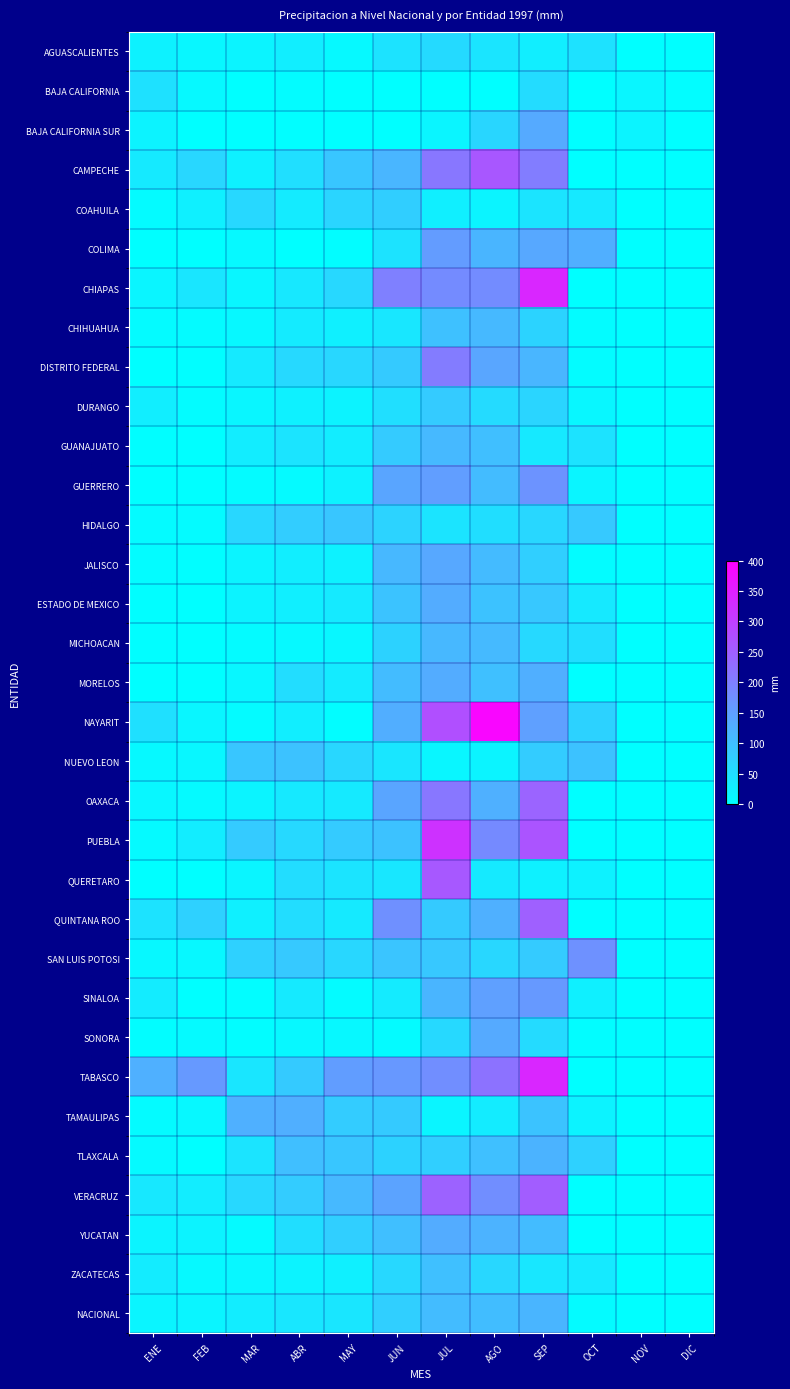

Reading left to right, what are all the values shown in this chart?

AGUASCALIENTES: ENE=20.8	FEB=13.9	MAR=17.5	ABR=27.6	MAY=10.8	JUN=44.5	JUL=58.4	AGO=41.9	SEP=26.6	OCT=45.9	NOV=0.0	DIC=0.0
BAJA CALIFORNIA: ENE=47.3	FEB=10.3	MAR=0.0	ABR=4.8	MAY=0.1	JUN=0.9	JUL=0.2	AGO=0.0	SEP=55.4	OCT=0.2	NOV=15.5	DIC=4.0
BAJA CALIFORNIA SUR: ENE=19.0	FEB=0.4	MAR=0.0	ABR=2.5	MAY=1.0	JUN=1.1	JUL=15.7	AGO=64.8	SEP=133.6	OCT=0.5	NOV=18.0	DIC=0.0
CAMPECHE: ENE=33.9	FEB=63.7	MAR=21.9	ABR=51.2	MAY=89.2	JUN=114.1	JUL=213.5	AGO=263.9	SEP=204.4	OCT=0.0	NOV=0.0	DIC=0.0
COAHUILA: ENE=7.7	FEB=24.5	MAR=61.3	ABR=31.5	MAY=66.2	JUN=77.2	JUL=25.9	AGO=17.3	SEP=43.2	OCT=35.0	NOV=0.0	DIC=0.0
COLIMA: ENE=0.8	FEB=0.0	MAR=9.5	ABR=1.3	MAY=4.2	JUN=45.3	JUL=155.5	AGO=116.0	SEP=137.4	OCT=125.0	NOV=0.0	DIC=0.0
CHIAPAS: ENE=17.0	FEB=39.7	MAR=14.4	ABR=37.3	MAY=62.4	JUN=198.8	JUL=181.5	AGO=180.6	SEP=339.8	OCT=0.0	NOV=0.0	DIC=0.0
CHIHUAHUA: ENE=7.8	FEB=7.8	MAR=12.4	ABR=32.8	MAY=24.2	JUN=37.9	JUL=97.8	AGO=110.1	SEP=68.3	OCT=5.9	NOV=0.0	DIC=0.0
DISTRITO FEDERAL: ENE=1.3	FEB=1.7	MAR=33.2	ABR=60.2	MAY=63.0	JUN=84.3	JUL=204.9	AGO=139.4	SEP=114.6	OCT=5.0	NOV=0.0	DIC=0.0
DURANGO: ENE=27.1	FEB=6.2	MAR=15.0	ABR=22.5	MAY=19.2	JUN=50.6	JUL=82.5	AGO=56.5	SEP=65.9	OCT=12.6	NOV=0.0	DIC=0.0
GUANAJUATO: ENE=2.6	FEB=1.4	MAR=28.8	ABR=42.7	MAY=28.8	JUN=82.5	JUL=109.4	AGO=101.4	SEP=35.1	OCT=45.0	NOV=0.0	DIC=0.0
GUERRERO: ENE=0.1	FEB=0.0	MAR=7.3	ABR=8.8	MAY=21.0	JUN=141.6	JUL=152.9	AGO=105.2	SEP=169.7	OCT=17.0	NOV=0.0	DIC=0.0
HIDALGO: ENE=7.8	FEB=7.3	MAR=62.8	ABR=78.9	MAY=90.3	JUN=69.5	JUL=42.8	AGO=51.9	SEP=64.0	OCT=85.4	NOV=0.0	DIC=0.0
JALISCO: ENE=5.2	FEB=1.8	MAR=17.7	ABR=26.7	MAY=21.0	JUN=111.4	JUL=136.5	AGO=107.0	SEP=76.2	OCT=5.0	NOV=0.0	DIC=0.0
ESTADO DE MEXICO: ENE=2.0	FEB=1.0	MAR=19.9	ABR=25.3	MAY=33.7	JUN=93.6	JUL=129.7	AGO=96.3	SEP=86.9	OCT=35.0	NOV=0.0	DIC=0.0
MICHOACAN: ENE=2.8	FEB=0.2	MAR=7.2	ABR=10.2	MAY=12.8	JUN=70.5	JUL=111.8	AGO=109.0	SEP=60.2	OCT=52.0	NOV=0.0	DIC=0.0
MORELOS: ENE=0.3	FEB=0.3	MAR=13.0	ABR=53.5	MAY=32.4	JUN=106.2	JUL=131.2	AGO=99.7	SEP=125.0	OCT=1.0	NOV=0.0	DIC=0.0
NAYARIT: ENE=49.4	FEB=15.3	MAR=7.2	ABR=26.6	MAY=4.2	JUN=127.0	JUL=275.0	AGO=389.9	SEP=149.7	OCT=71.0	NOV=0.0	DIC=0.0
NUEVO LEON: ENE=9.8	FEB=12.6	MAR=90.3	ABR=95.7	MAY=63.5	JUN=40.1	JUL=14.4	AGO=17.3	SEP=80.6	OCT=96.2	NOV=0.0	DIC=0.0
OAXACA: ENE=12.6	FEB=8.7	MAR=17.6	ABR=34.6	MAY=33.7	JUN=141.1	JUL=213.9	AGO=124.3	SEP=243.0	OCT=0.0	NOV=0.0	DIC=0.0
PUEBLA: ENE=8.0	FEB=28.4	MAR=81.6	ABR=60.3	MAY=82.0	JUN=96.2	JUL=321.3	AGO=183.0	SEP=267.7	OCT=1.0	NOV=0.0	DIC=0.0
QUERETARO: ENE=1.1	FEB=0.0	MAR=15.7	ABR=53.8	MAY=42.2	JUN=38.4	JUL=261.3	AGO=34.0	SEP=22.9	OCT=21.0	NOV=0.0	DIC=0.0
QUINTANA ROO: ENE=45.1	FEB=73.1	MAR=24.4	ABR=53.7	MAY=34.3	JUN=174.1	JUL=84.0	AGO=124.1	SEP=249.5	OCT=1.0	NOV=0.0	DIC=0.0
SAN LUIS POTOSI: ENE=11.8	FEB=11.8	MAR=73.2	ABR=85.3	MAY=63.5	JUN=91.2	JUL=86.0	AGO=63.2	SEP=82.1	OCT=173.0	NOV=0.0	DIC=0.0
SINALOA: ENE=30.9	FEB=1.0	MAR=3.5	ABR=33.6	MAY=7.0	JUN=32.4	JUL=116.9	AGO=148.7	SEP=160.6	OCT=24.0	NOV=0.0	DIC=0.0
SONORA: ENE=3.2	FEB=8.2	MAR=3.2	ABR=11.6	MAY=11.2	JUN=7.2	JUL=59.9	AGO=134.0	SEP=56.4	OCT=3.4	NOV=3.0	DIC=0.0
TABASCO: ENE=124.3	FEB=159.5	MAR=40.6	ABR=84.3	MAY=154.3	JUN=162.4	JUL=177.5	AGO=219.8	SEP=340.4	OCT=0.0	NOV=0.0	DIC=0.0
TAMAULIPAS: ENE=6.4	FEB=12.1	MAR=124.6	ABR=125.0	MAY=80.7	JUN=83.3	JUL=15.7	AGO=30.4	SEP=92.5	OCT=19.0	NOV=0.0	DIC=0.0
TLAXCALA: ENE=9.0	FEB=1.2	MAR=42.5	ABR=100.0	MAY=89.3	JUN=71.1	JUL=75.3	AGO=99.9	SEP=117.7	OCT=72.0	NOV=0.0	DIC=0.0
VERACRUZ: ENE=36.8	FEB=28.3	MAR=61.6	ABR=80.4	MAY=109.6	JUN=142.2	JUL=245.2	AGO=177.1	SEP=254.6	OCT=0.0	NOV=0.0	DIC=0.0
YUCATAN: ENE=18.6	FEB=20.3	MAR=8.5	ABR=52.6	MAY=75.2	JUN=101.4	JUL=130.9	AGO=119.0	SEP=105.6	OCT=1.0	NOV=0.0	DIC=0.0
ZACATECAS: ENE=30.2	FEB=9.8	MAR=13.0	ABR=20.1	MAY=23.6	JUN=62.3	JUL=99.6	AGO=63.8	SEP=38.8	OCT=34.2	NOV=0.0	DIC=0.0
NACIONAL: ENE=16.8	FEB=15.8	MAR=28.3	ABR=38.5	MAY=39.6	JUN=75.0	JUL=105.6	AGO=103.3	SEP=115.7	OCT=7.0	NOV=0.0	DIC=0.0